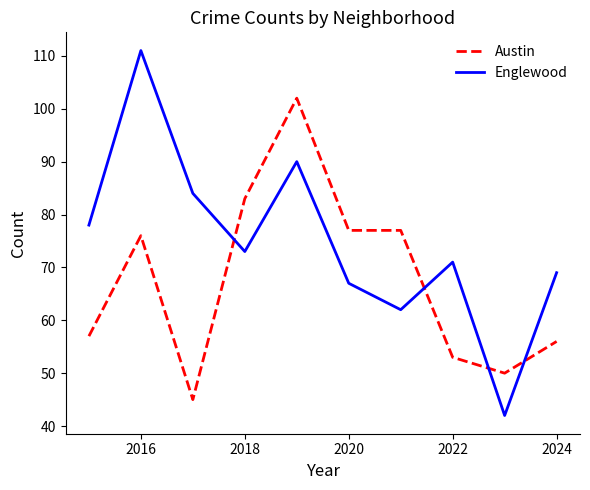

Count the number of categories in the chart.

10